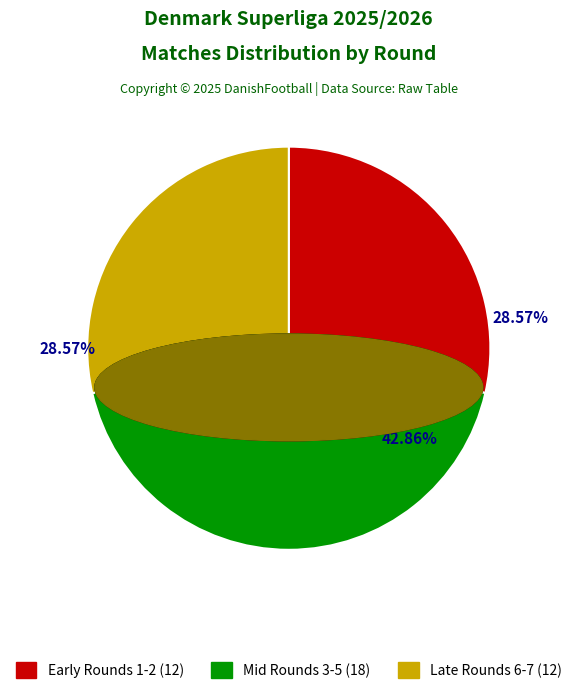

Is there any slice that represents more than half of the pie?

No